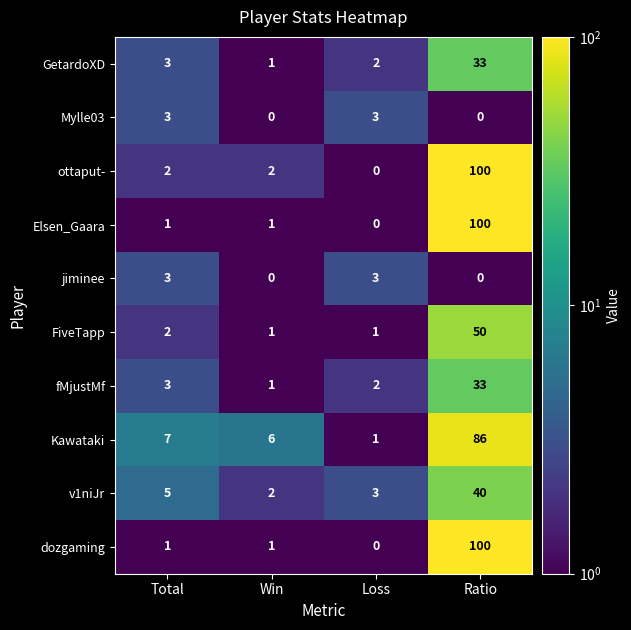

What is the spread (max minus min) of values at Loss?

3